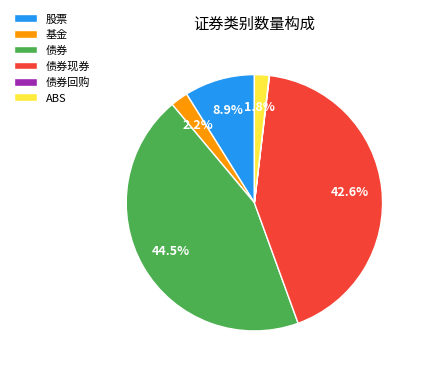

What is the total percentage of ABS and 股票?

10.7%